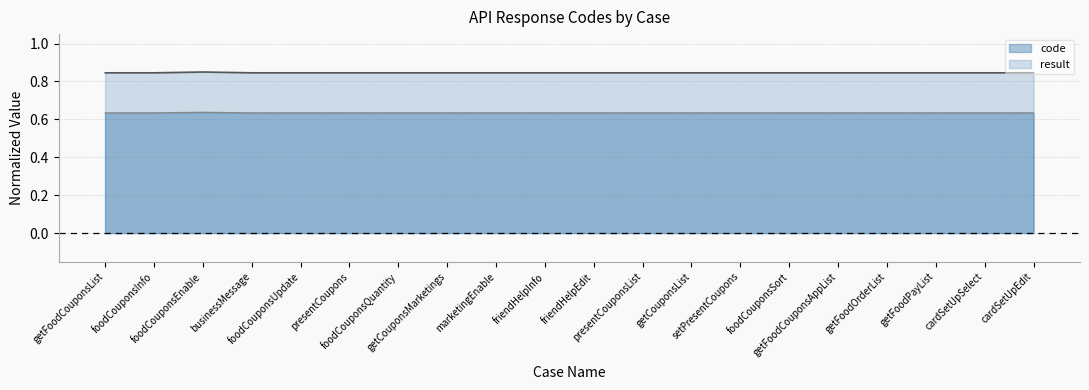

True or false: the data shows 0.8 at cardSetUpEdit.

True